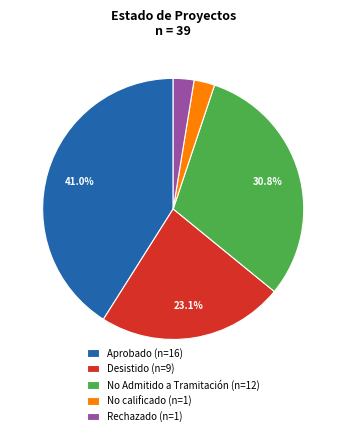

Is there a majority slice in this chart?

No